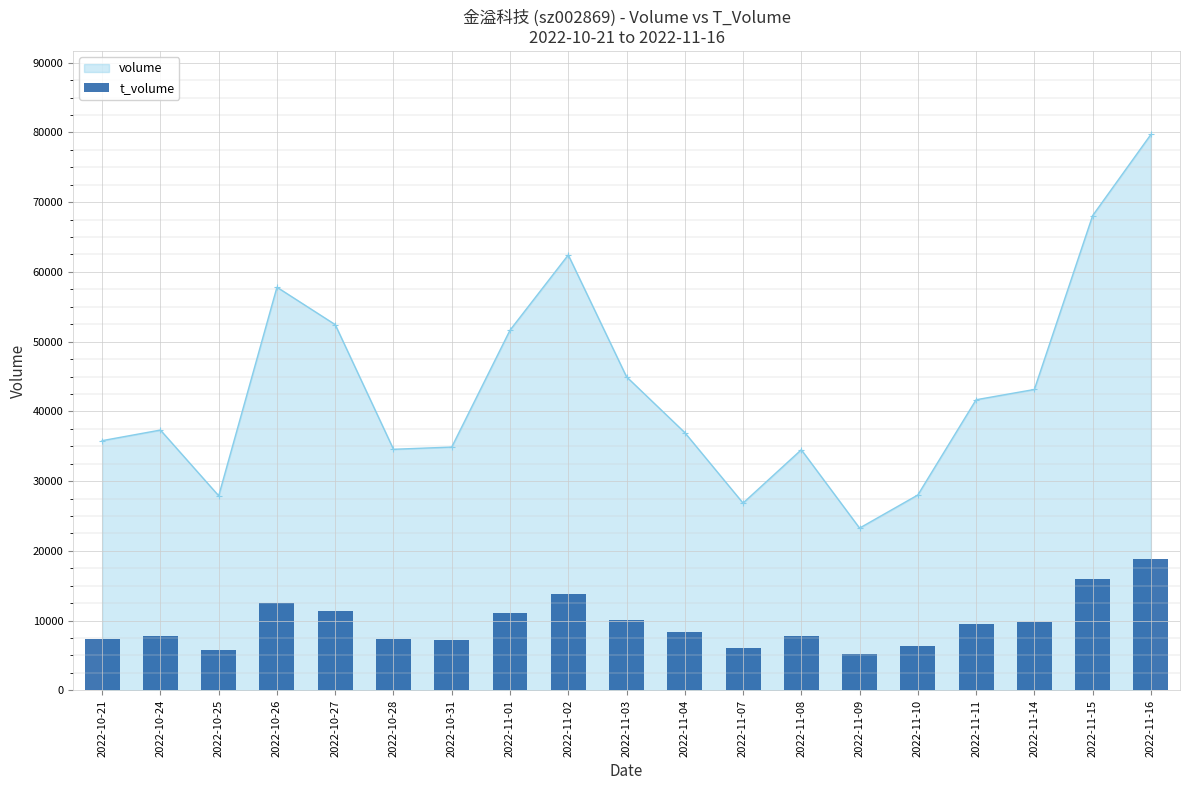

Does the chart contain stacked bars?

No